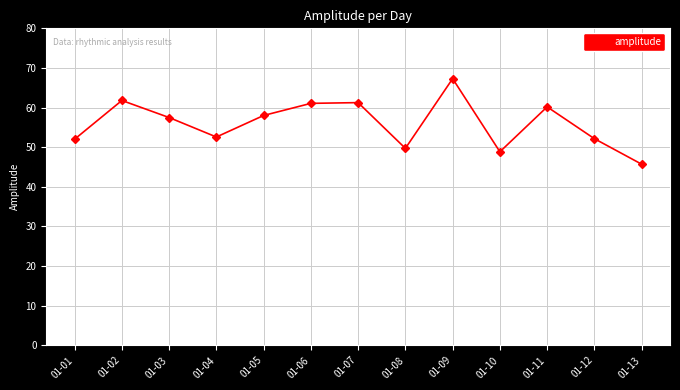

Which label corresponds to the largest value in the chart?

01-09